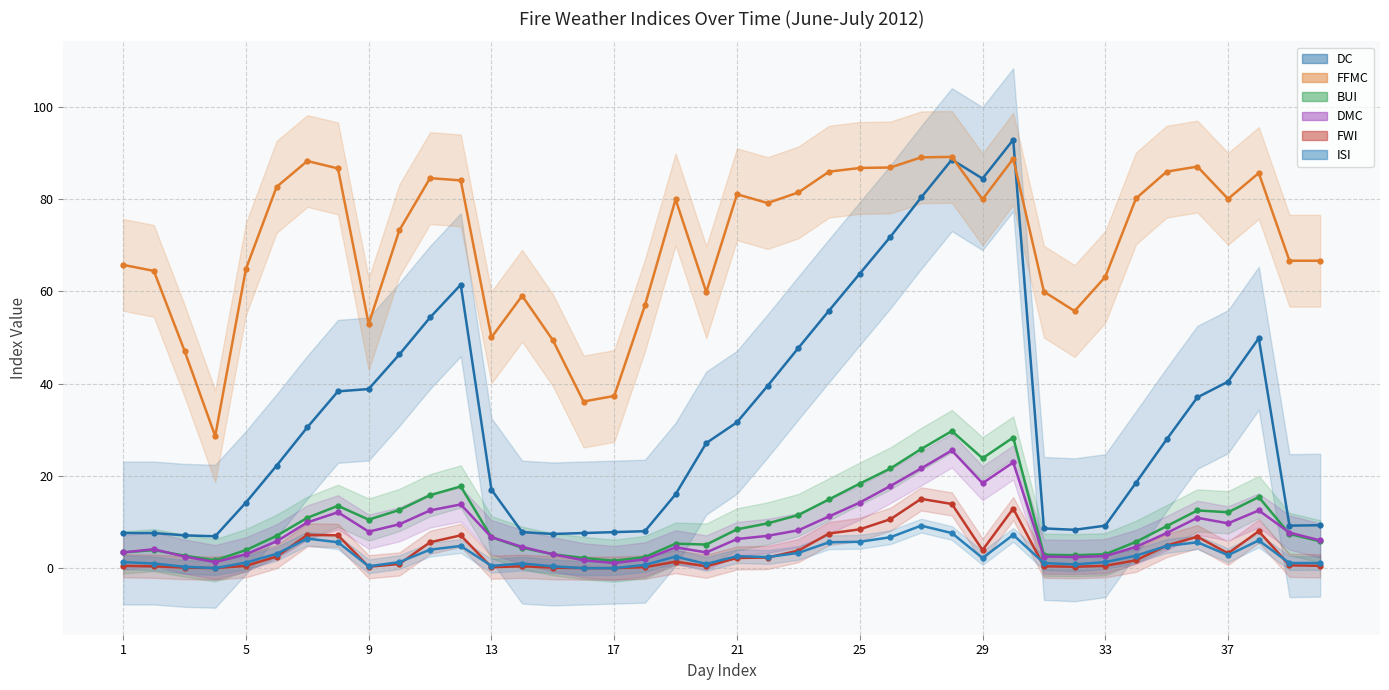

How many data points in FFMC are less than 79?

19